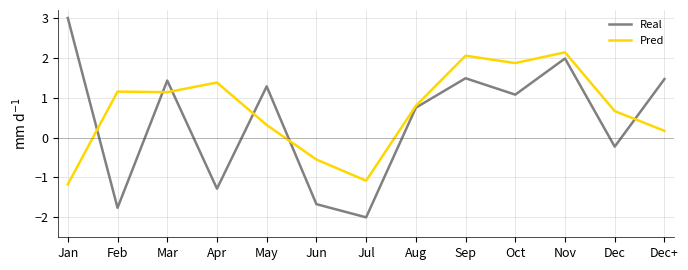

The Real series shows 0.5 at Dec+. True or false?

False